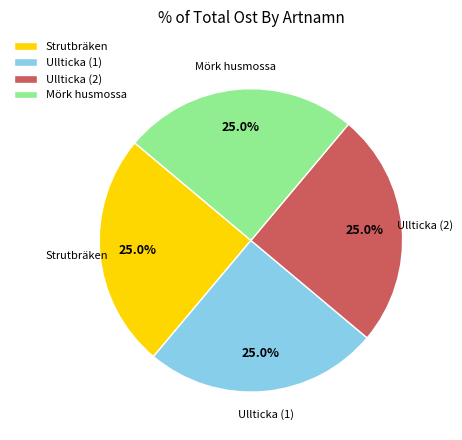

Count the number of slices in the pie.

4